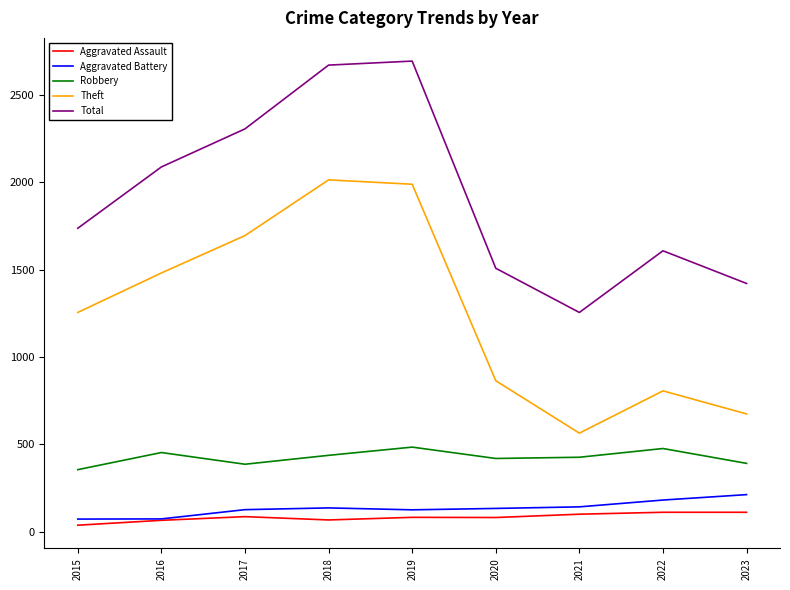

How many lines are shown in the chart?

5